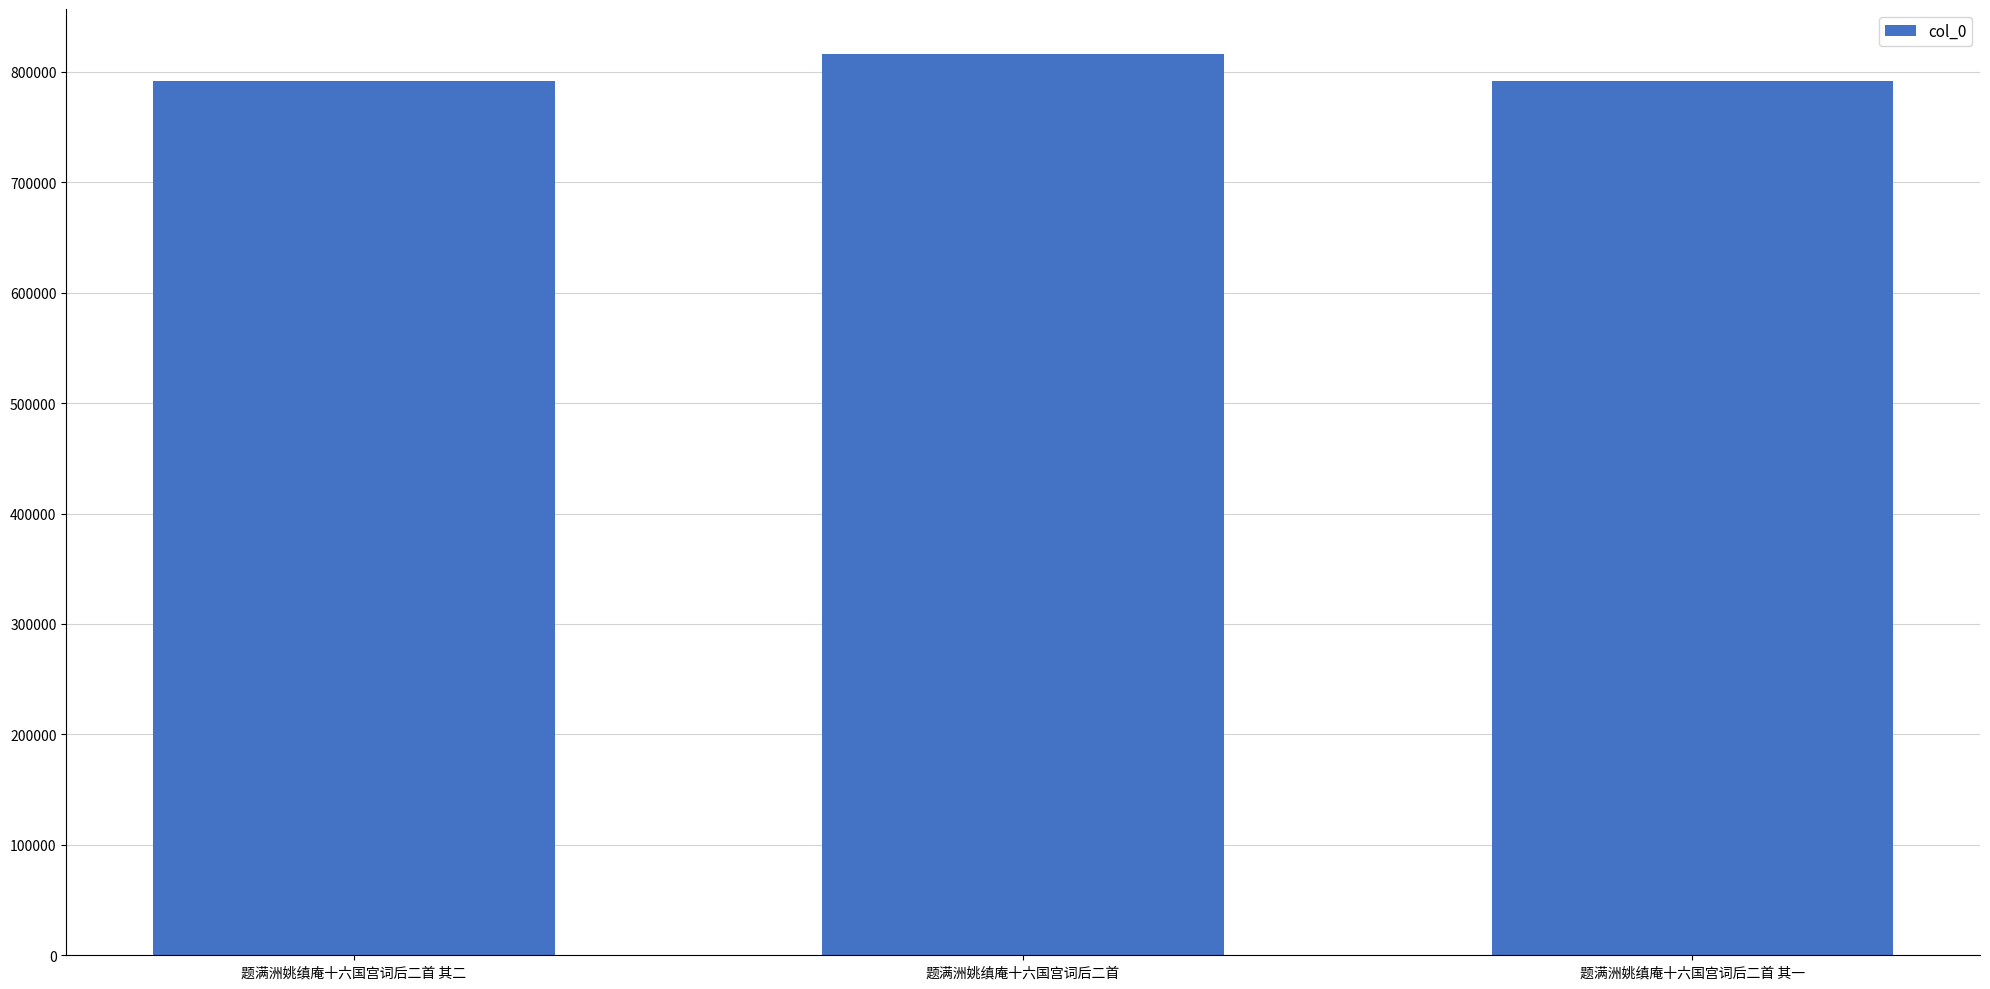

What is the greatest value displayed?

816052